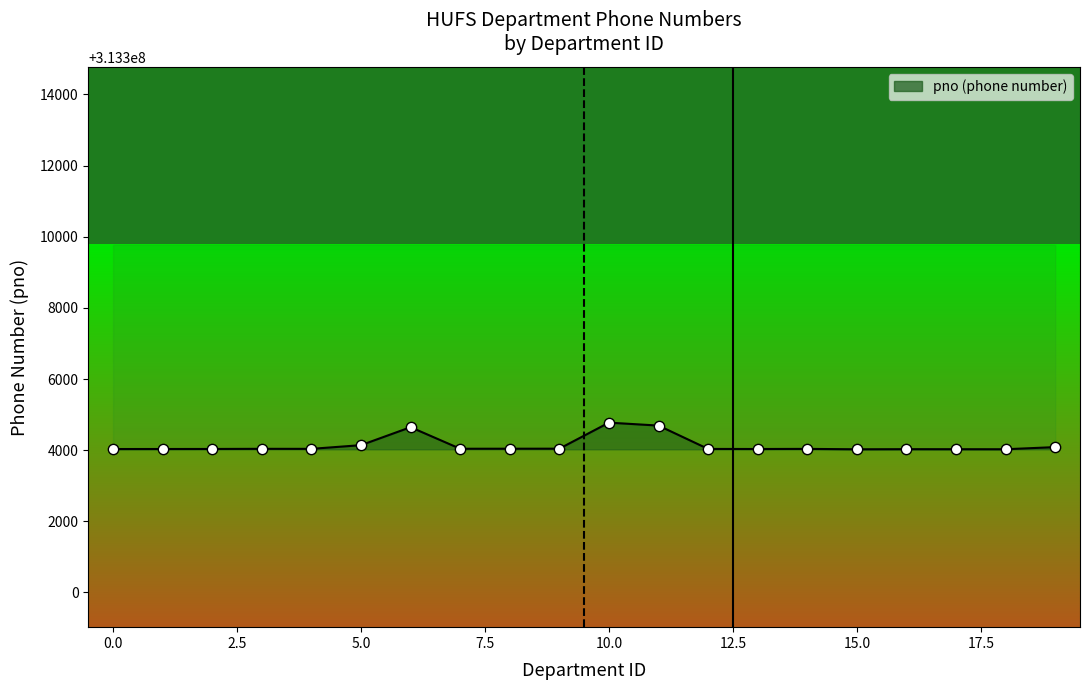

Between 3 and 4, which is larger?

3